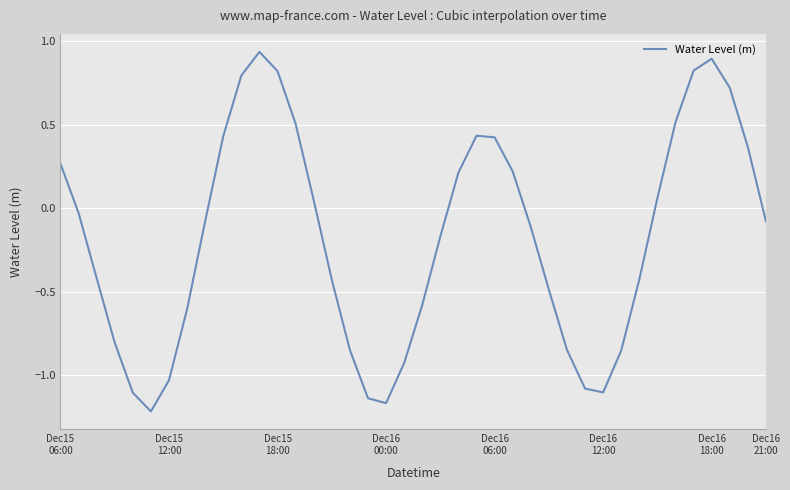

Does the chart have visible grid lines?

Yes